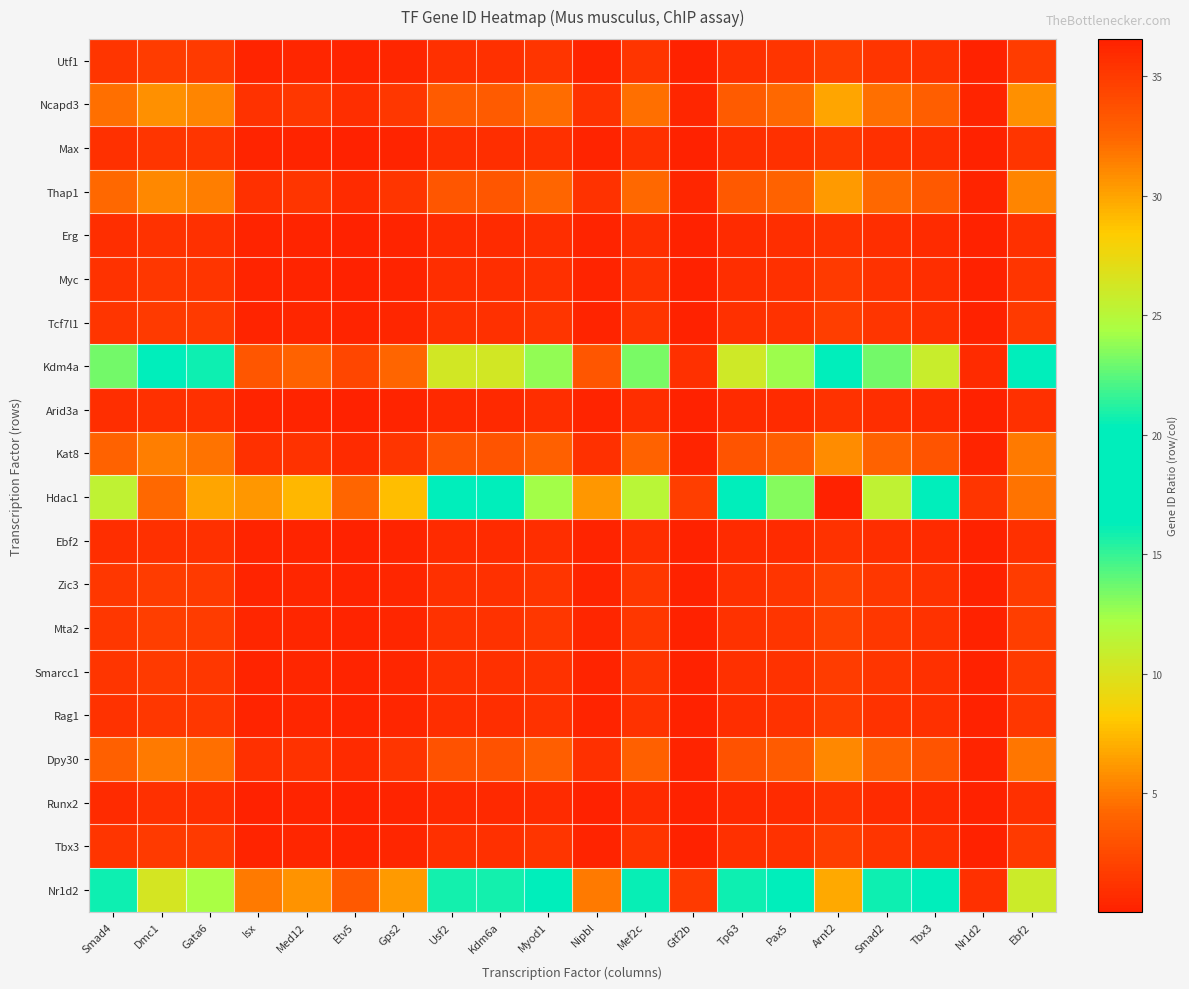

How many series are shown in this chart?

20